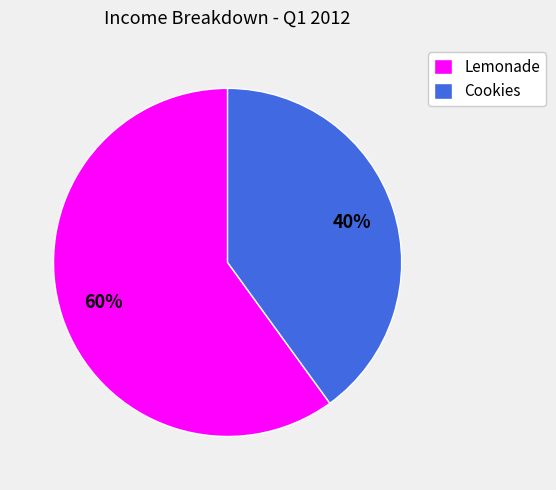

True or false: Cookies accounts for 40% of the total.

True